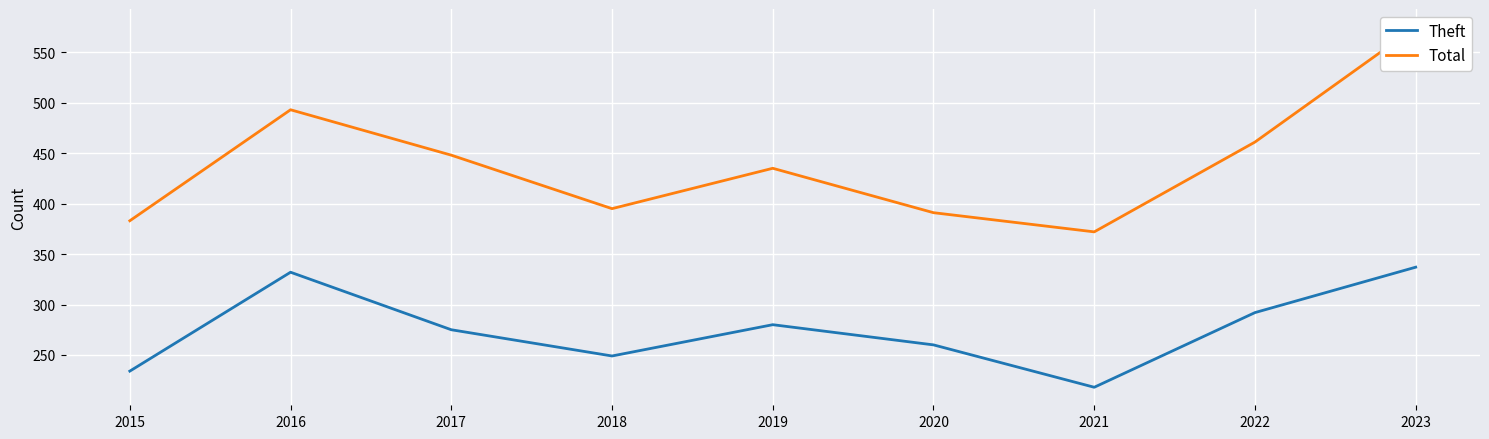

Reading left to right, transcribe all the data shown in this chart.

Theft: 2015=234	2016=332	2017=275	2018=249	2019=280	2020=260	2021=218	2022=292	2023=337
Total: 2015=383	2016=493	2017=448	2018=395	2019=435	2020=391	2021=372	2022=461	2023=575